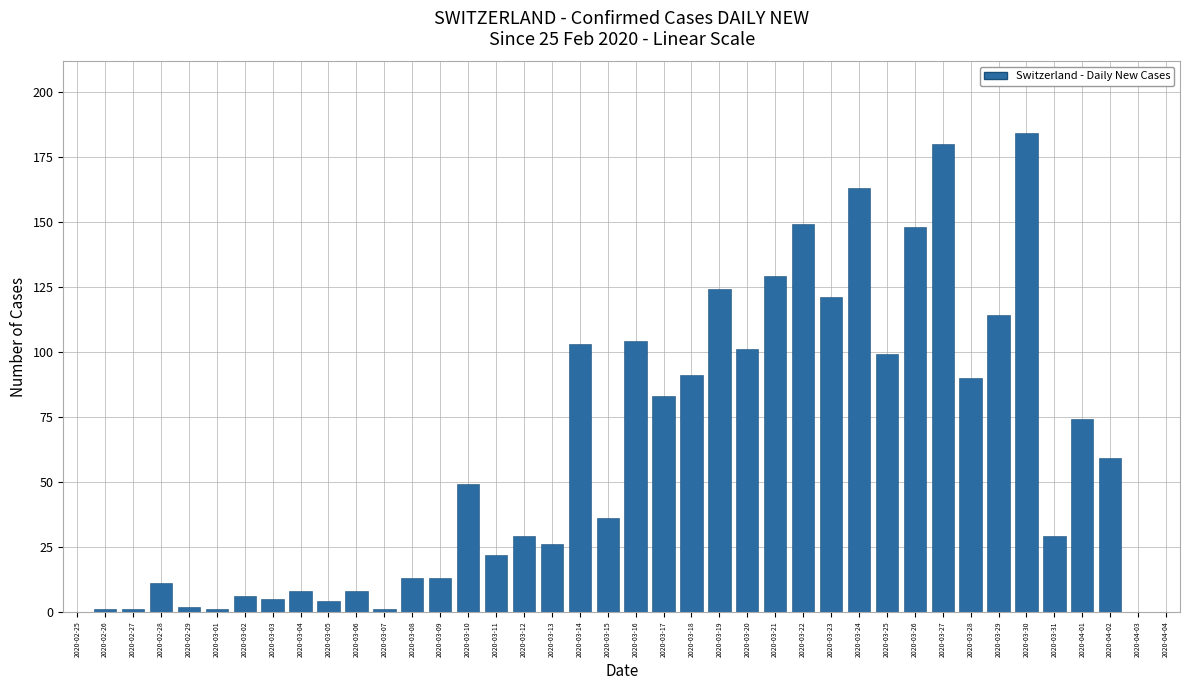

The value at 2020-03-25 is 153. True or false?

False